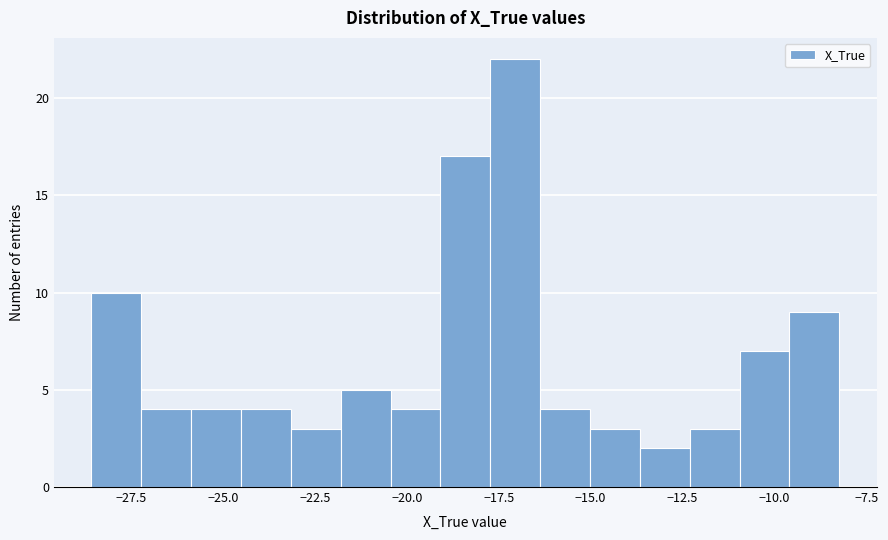

Read against the x-axis, roughly where is the centre of the tallest bar?

-17.0